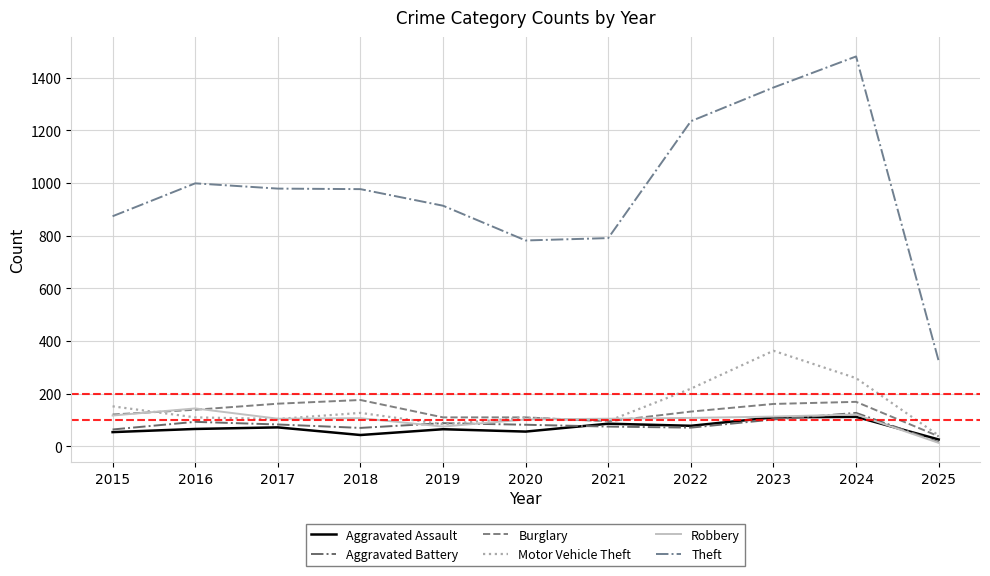

True or false: Motor Vehicle Theft and Theft intersect in this chart.

False